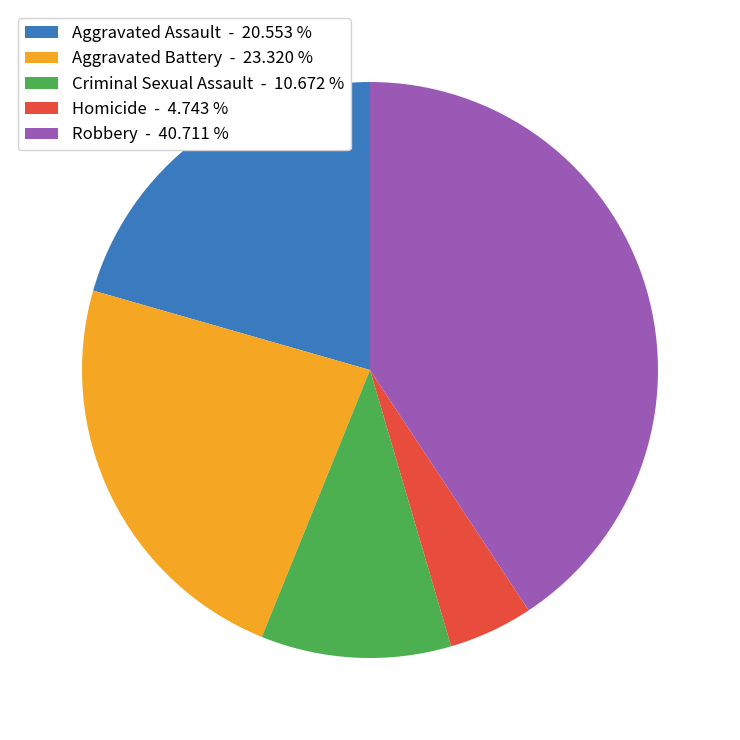

Is it true that Robbery is 50% of the pie?

False